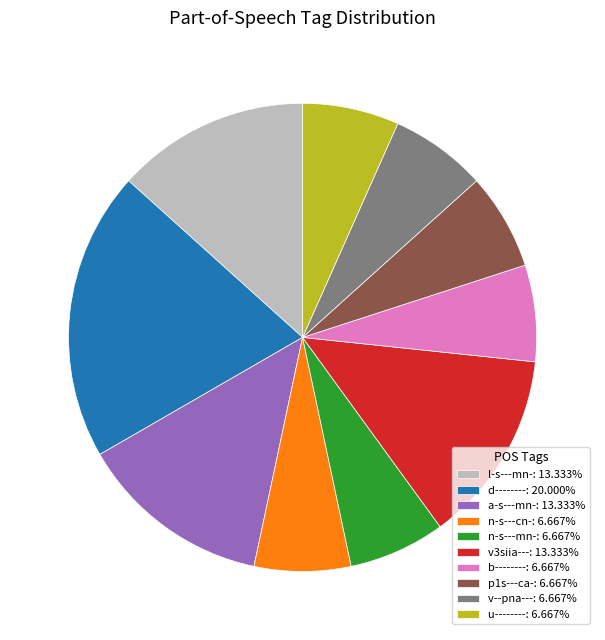

Is there a majority slice in this chart?

No